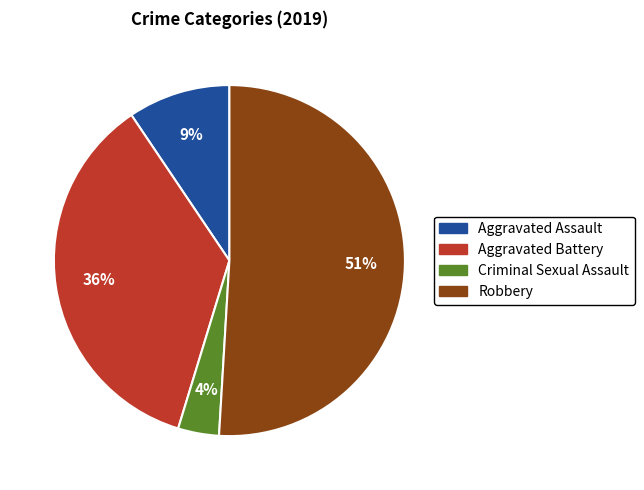

To the nearest percent, what percentage of the pie is Criminal Sexual Assault?

4%